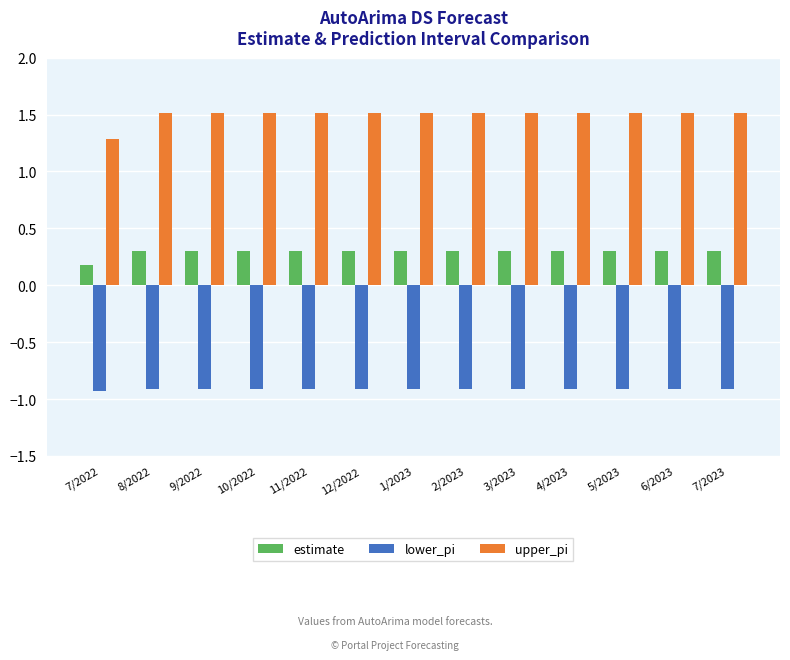

Rank the series by their maximum value, from highest to lowest.

upper_pi, estimate, lower_pi